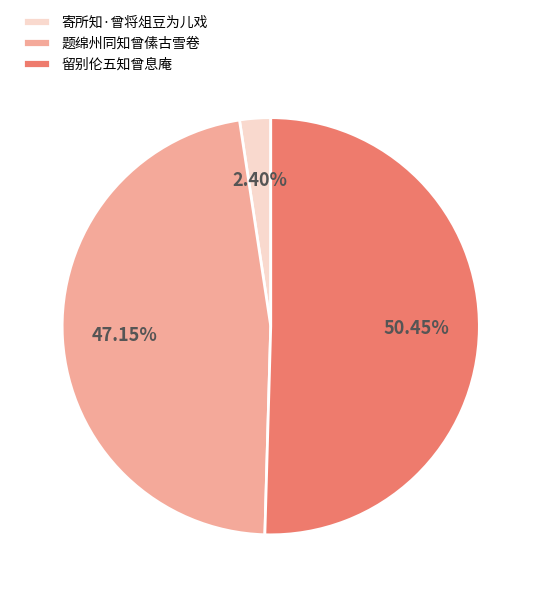

What is the ratio of the value at 留别伦五知曾息庵 to the value at 寄所知·曾将俎豆为儿戏?

21.0